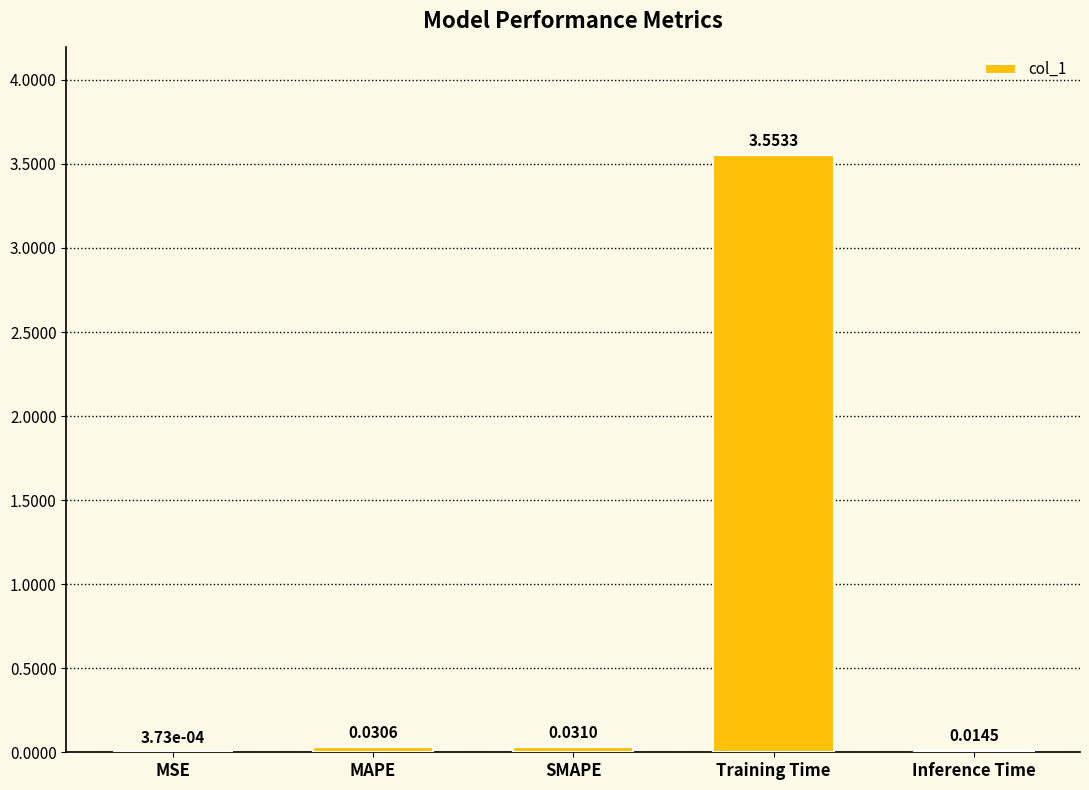

How many series are shown in this chart?

1